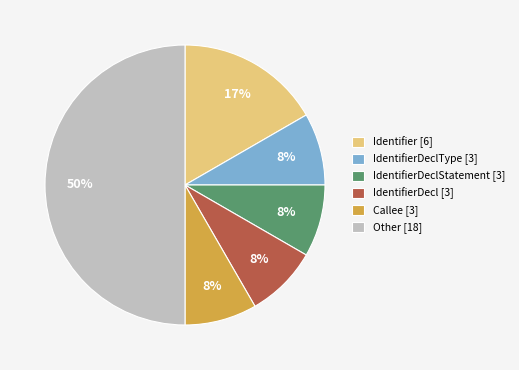

To the nearest percent, what portion does IdentifierDeclType [3] represent?

8%